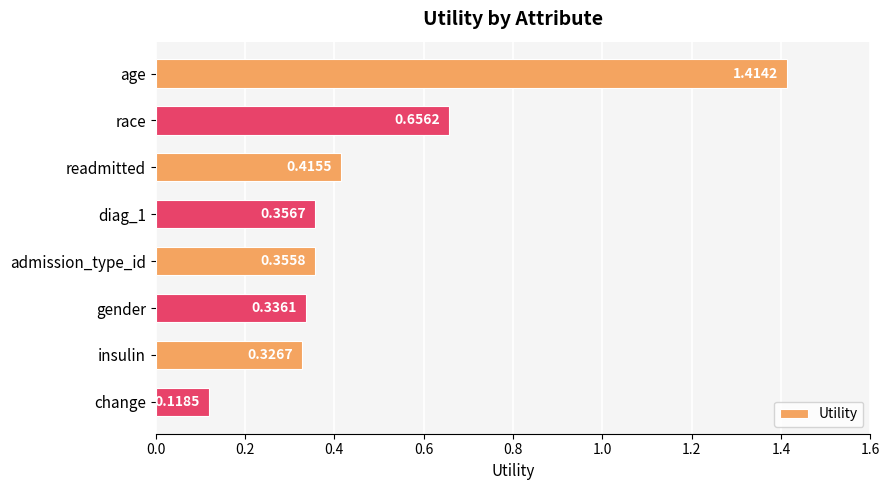

What is the difference between the second highest and minimum values?

0.5